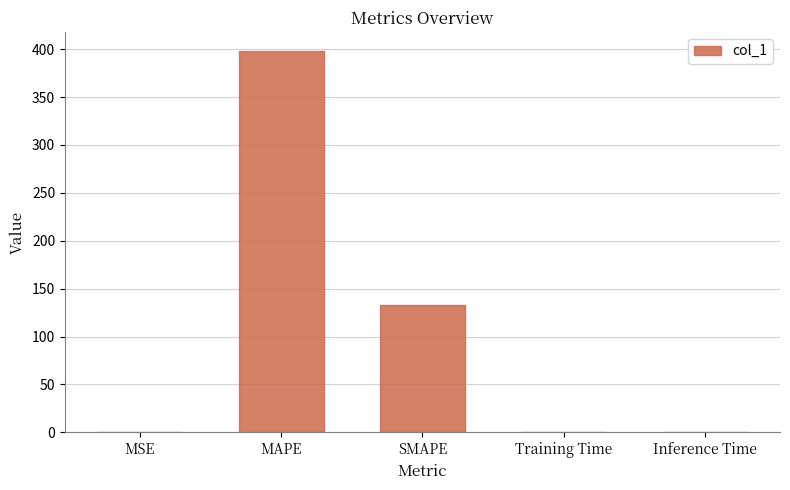

What is the average value?

106.3